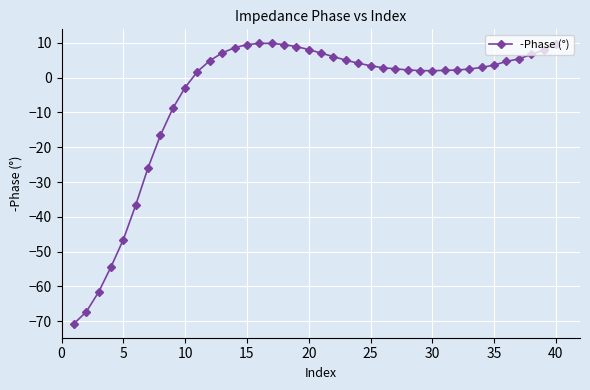

What is the value of the 14th point from the left?

8.6